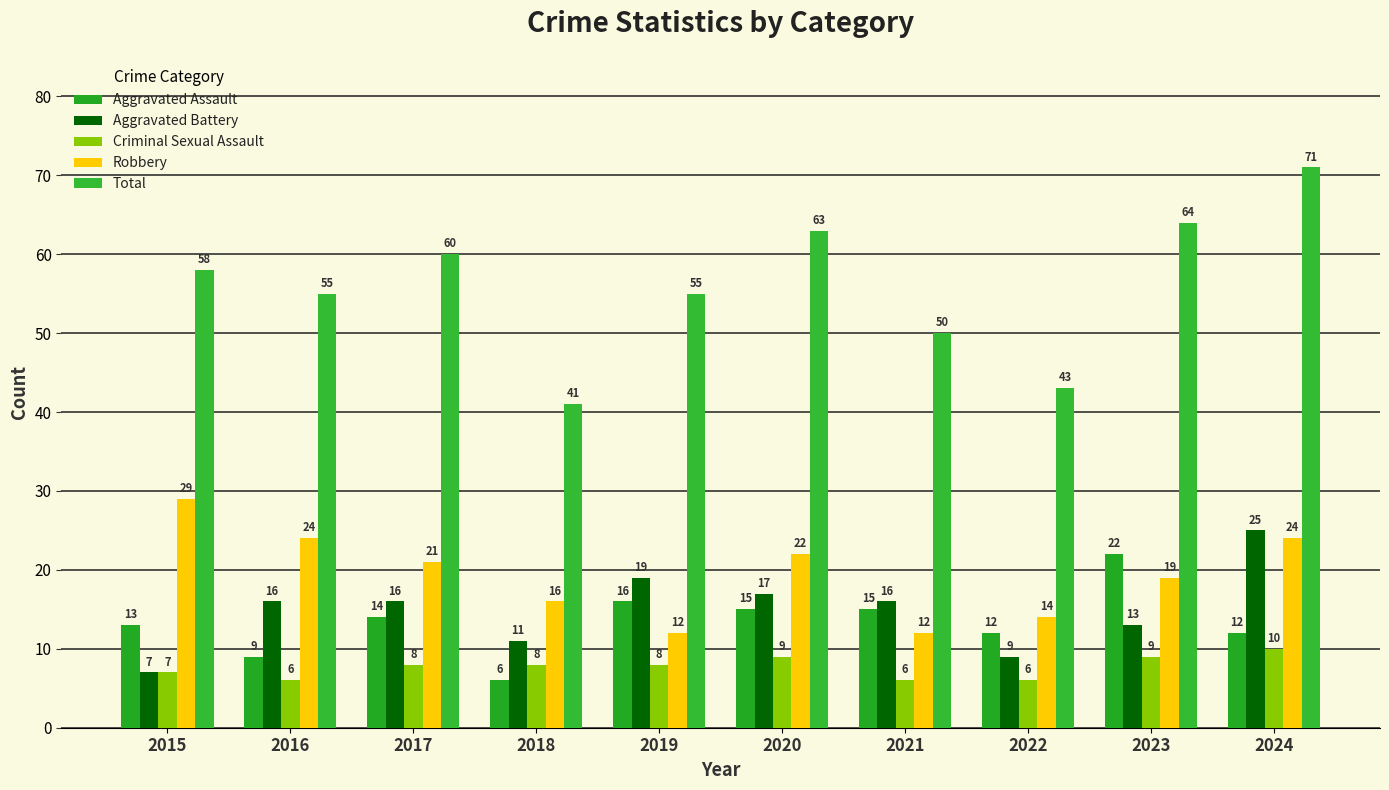

How many categories are shown in the chart?

10